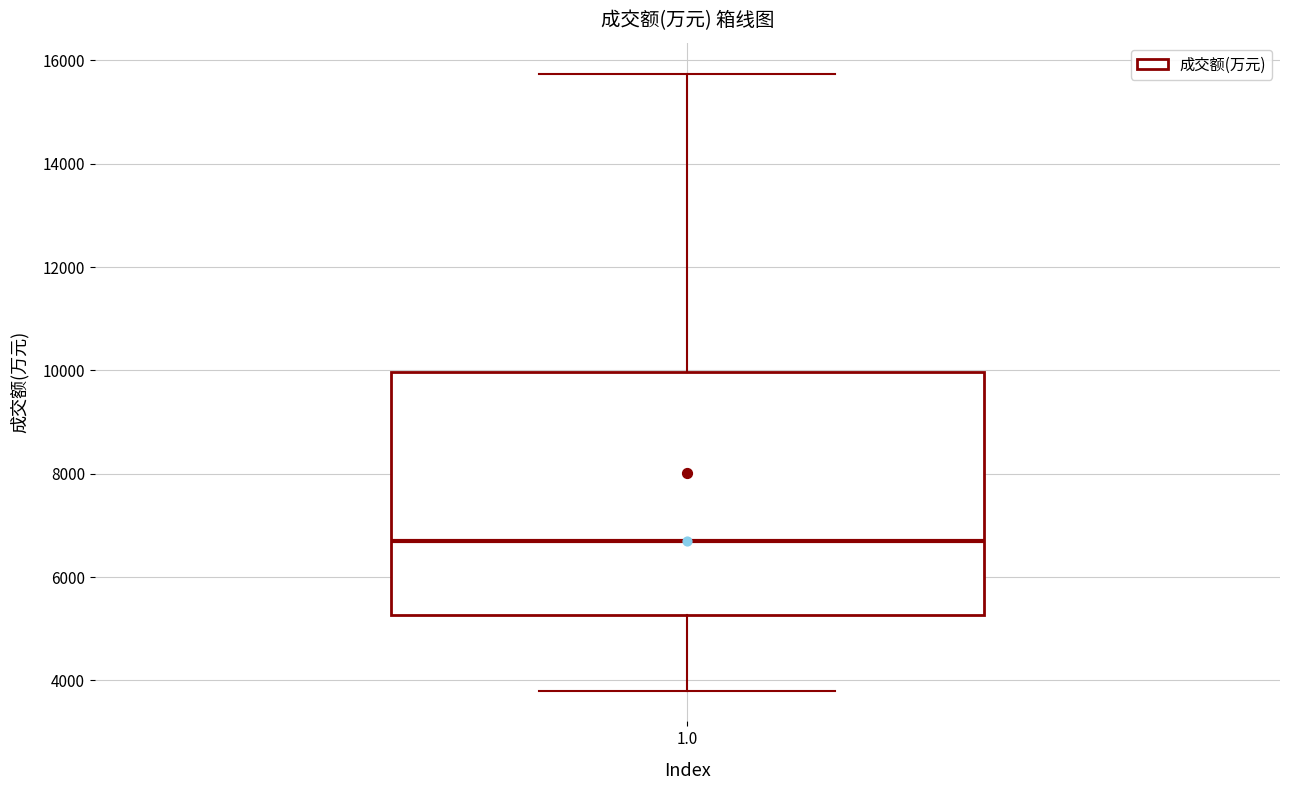

Read this box plot against the y-axis: the position of the median line, the range covered by the box, and the ends of both whiskers. The values are not printed on the chart, so give them approximately, as read against the axis.

median 6600, box 5200 to 10000, whiskers 3800 to 15800